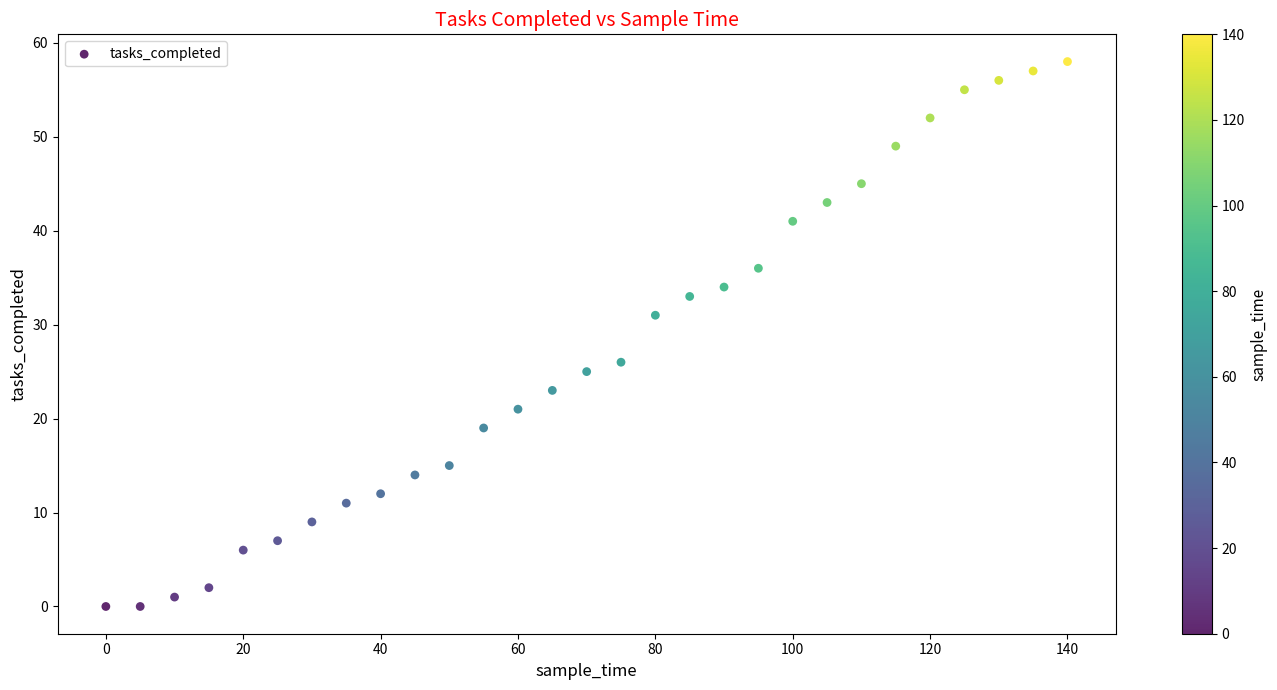

What is the range of Y values (max minus min)?

58